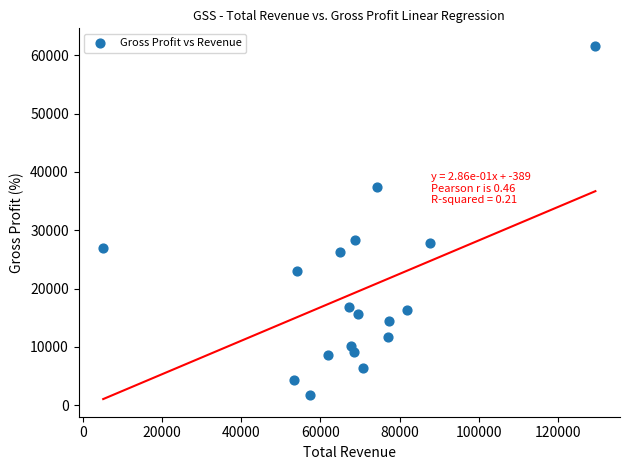

What is the range of Y values (max minus min)?

59800